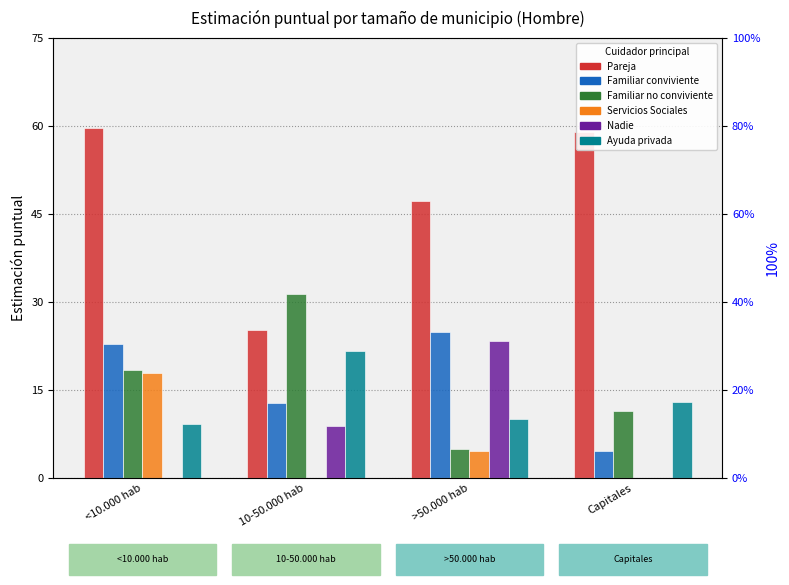

Reading right to left, extract all data points from this chart.

Pareja: Capitales=0.6	>50.000 hab=0.5	10-50.000 hab=0.3	<10.000 hab=0.6
Familiar conviviente: Capitales=0.0	>50.000 hab=0.2	10-50.000 hab=0.1	<10.000 hab=0.2
Familiar no conviviente: Capitales=0.1	>50.000 hab=0.0	10-50.000 hab=0.3	<10.000 hab=0.2
Servicios Sociales: Capitales=0.0	>50.000 hab=0.0	10-50.000 hab=0.0	<10.000 hab=0.2
Nadie: Capitales=0.0	>50.000 hab=0.2	10-50.000 hab=0.1	<10.000 hab=0.0
Ayuda privada: Capitales=0.1	>50.000 hab=0.1	10-50.000 hab=0.2	<10.000 hab=0.1